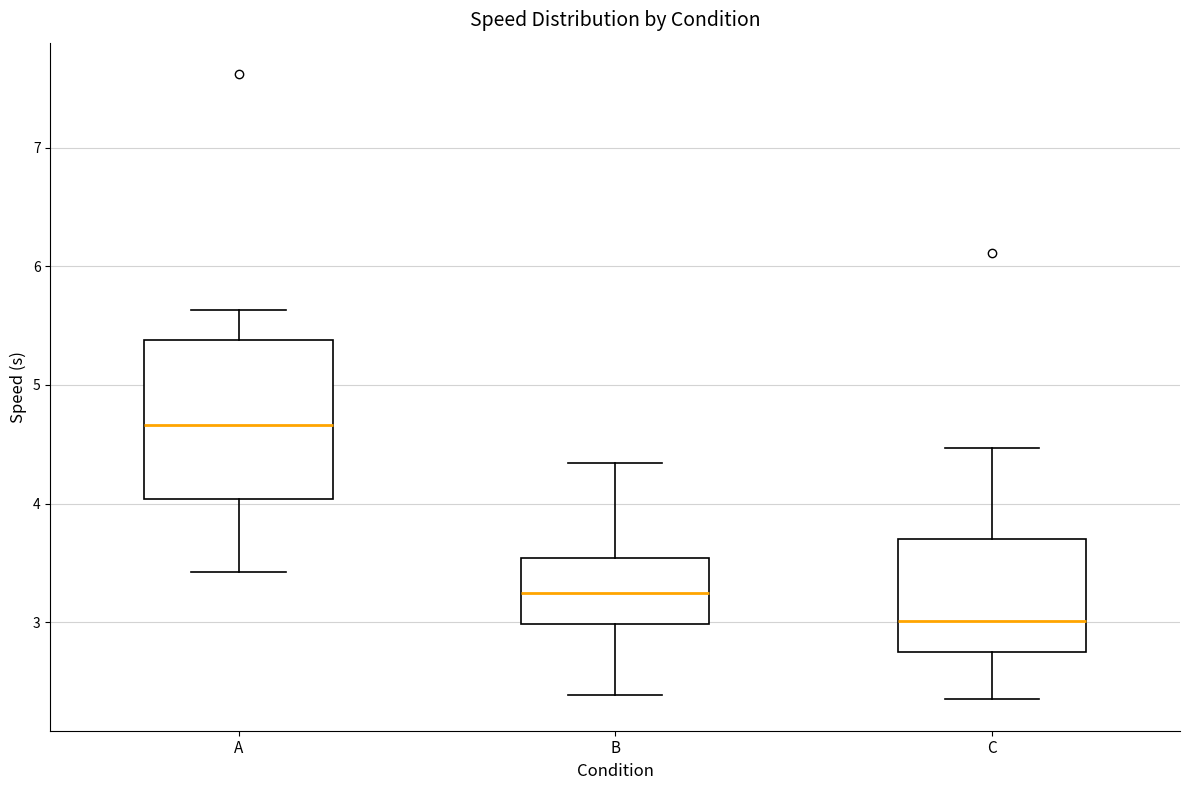

Which box's median line is the highest?

A